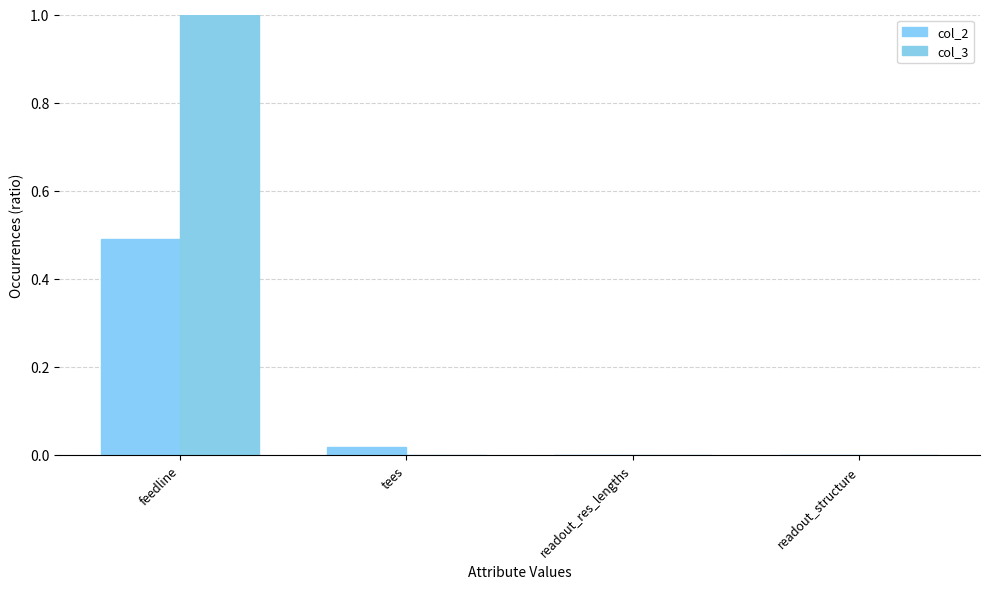

How many series are shown in this chart?

2